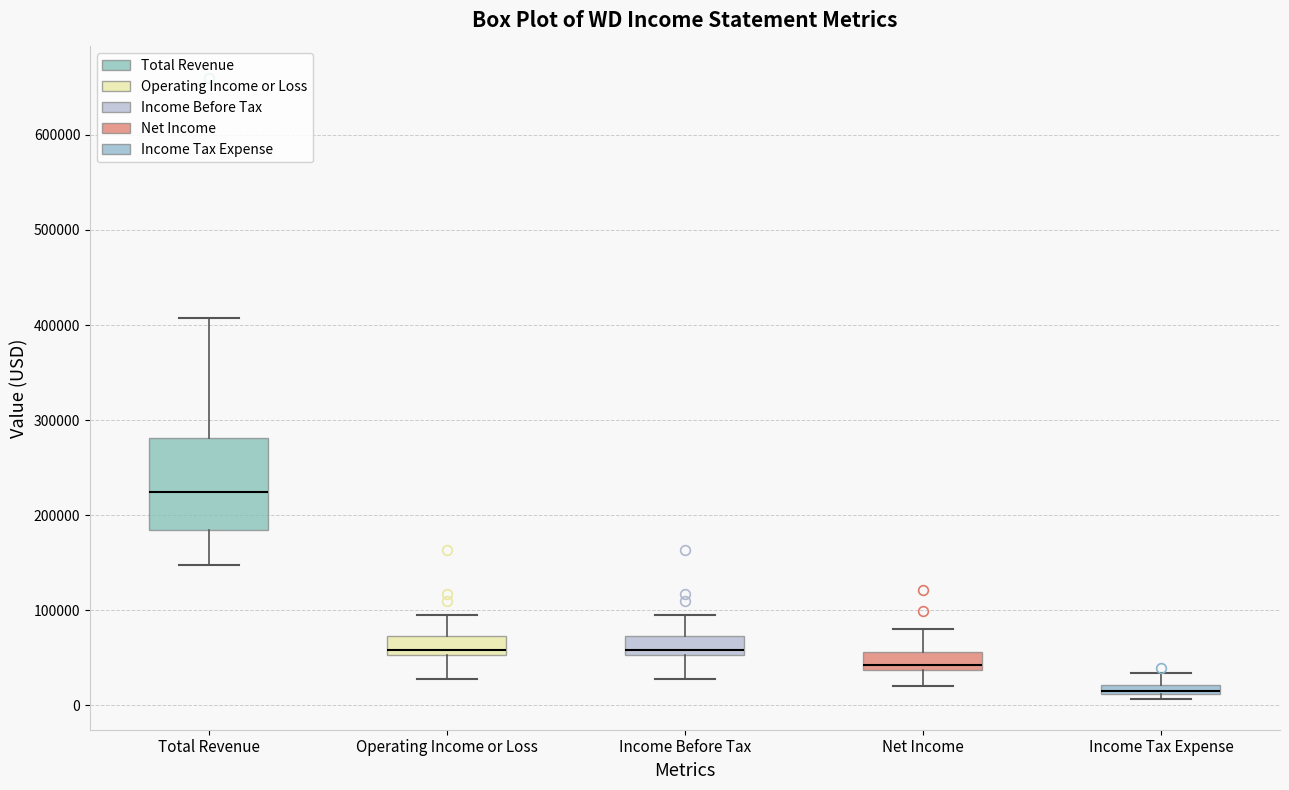

Which box is the tallest, from its lower edge to its upper edge?

Total Revenue